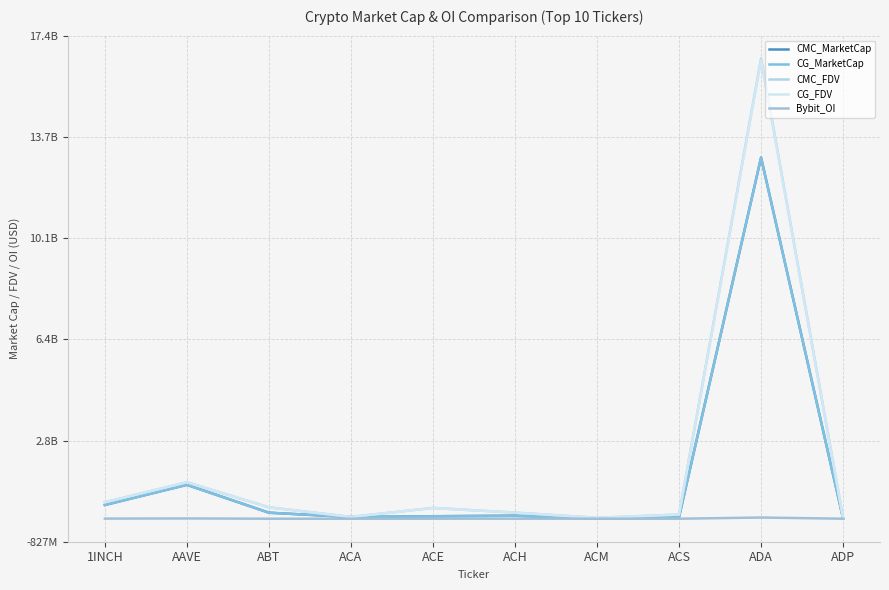

True or false: CG_MarketCap has a value of 108207538 at ACH.

True